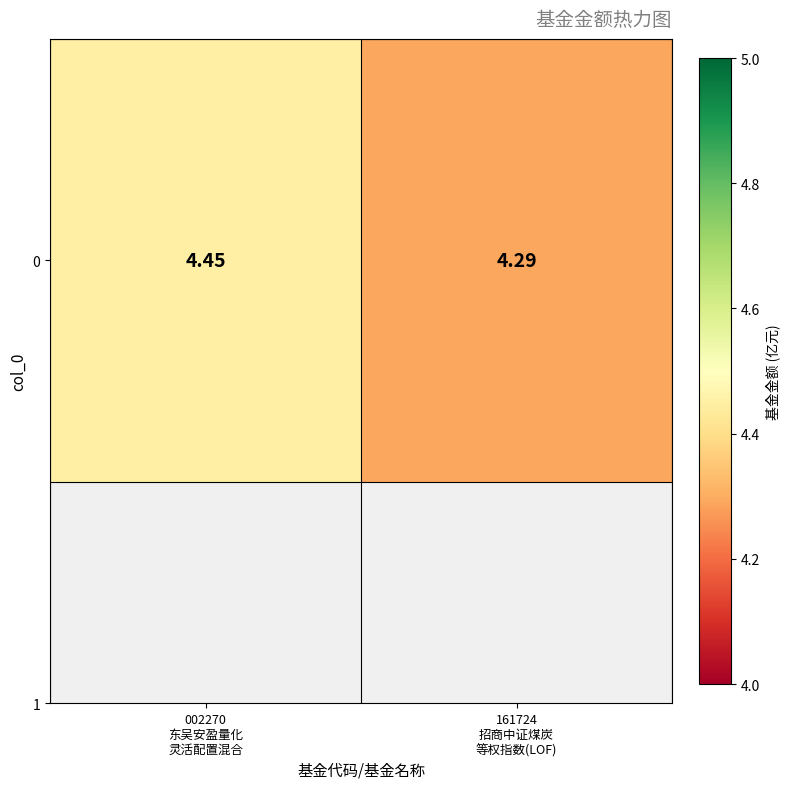

How many series are shown in this chart?

1